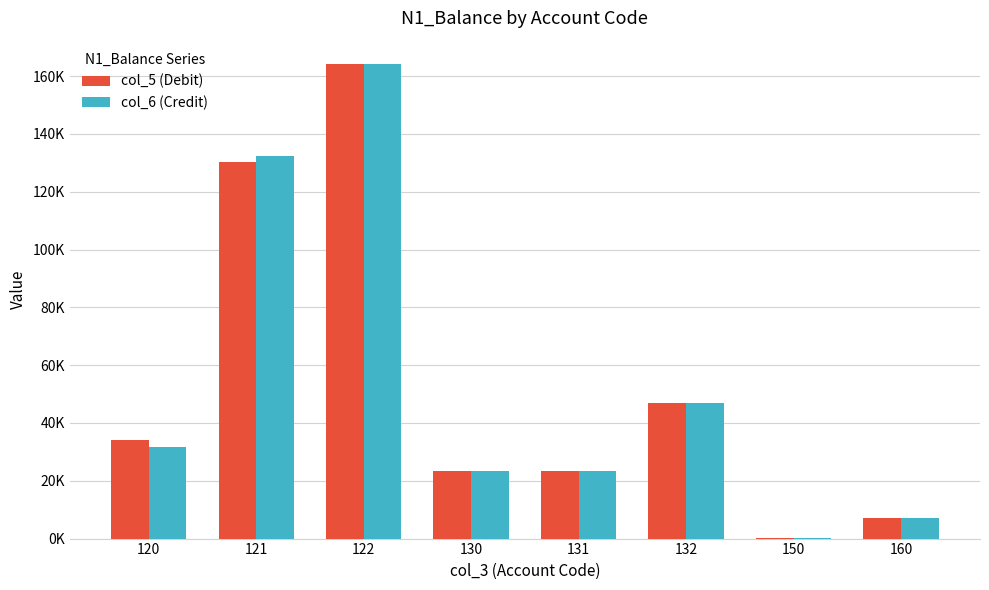

Are the bars grouped side by side (vs. stacked)?

Yes